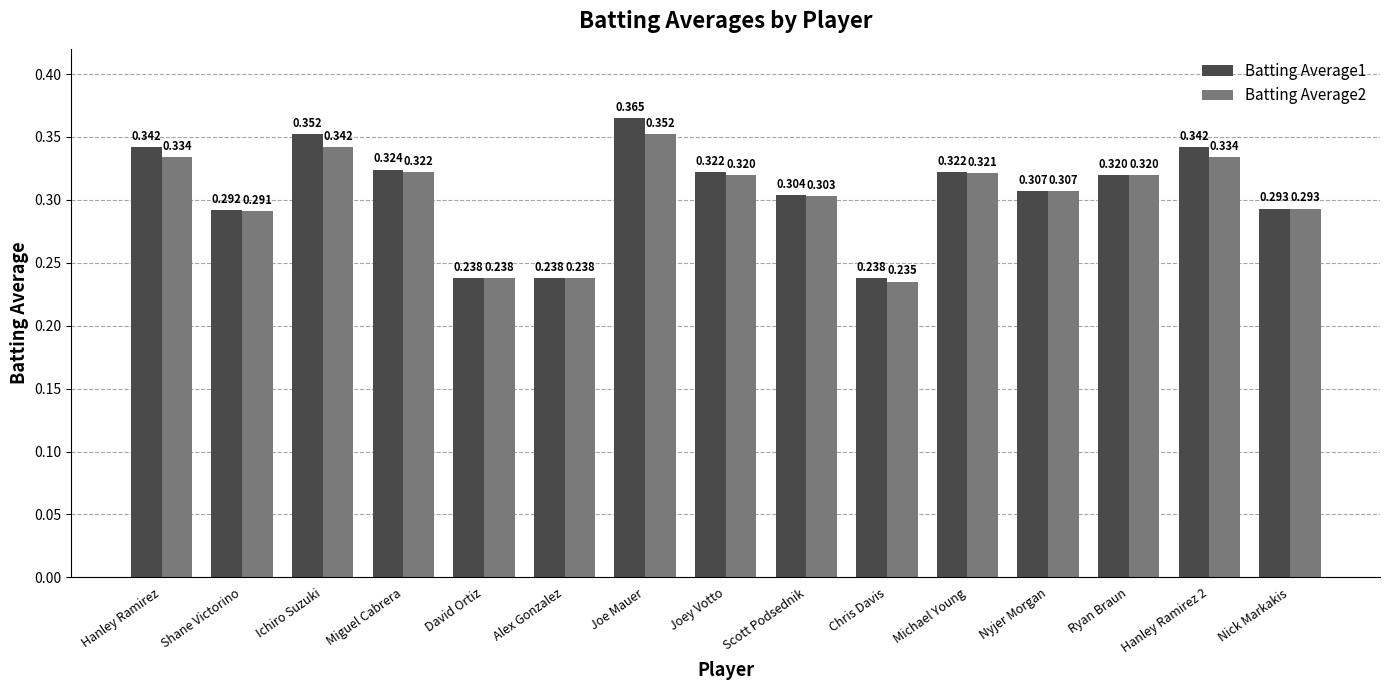

How many data points does each series have?

15